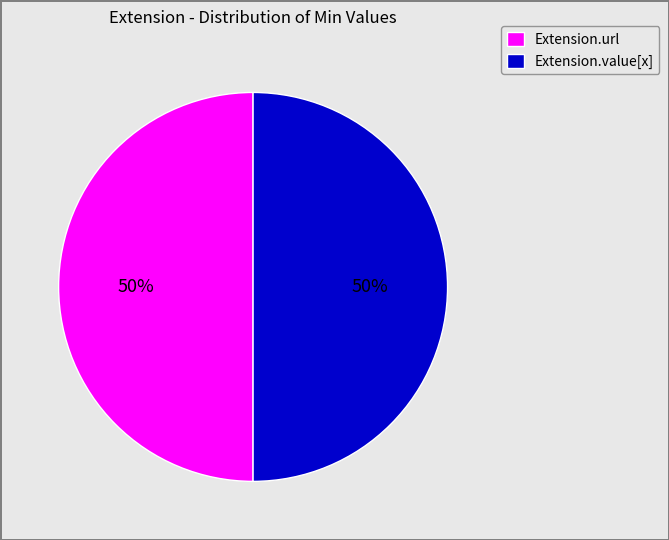

To the nearest percent, what is the average slice percentage?

50%